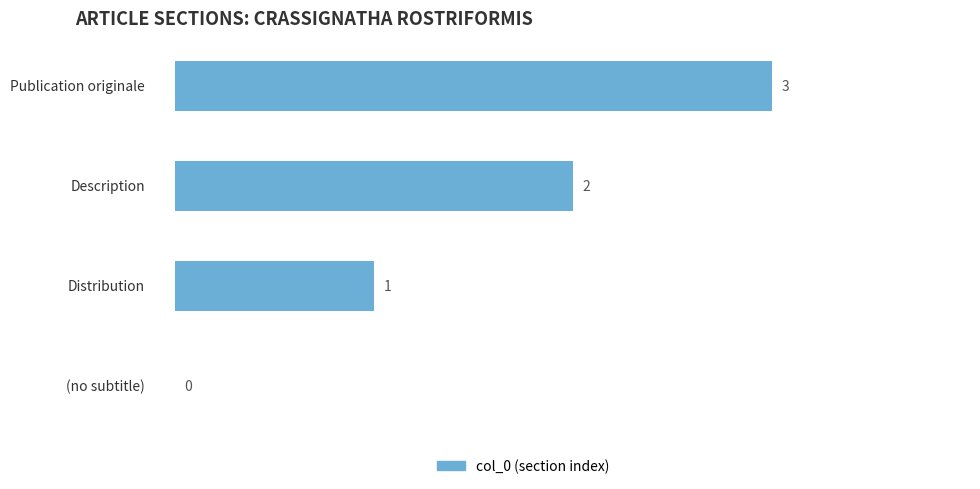

How many values are between 1 and 3?

3